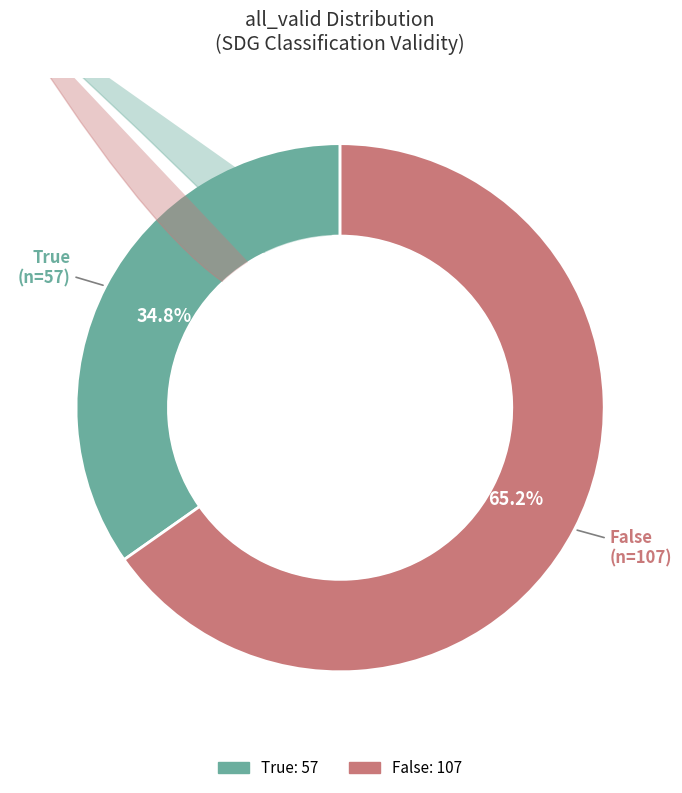

How many segments does this pie chart have?

2